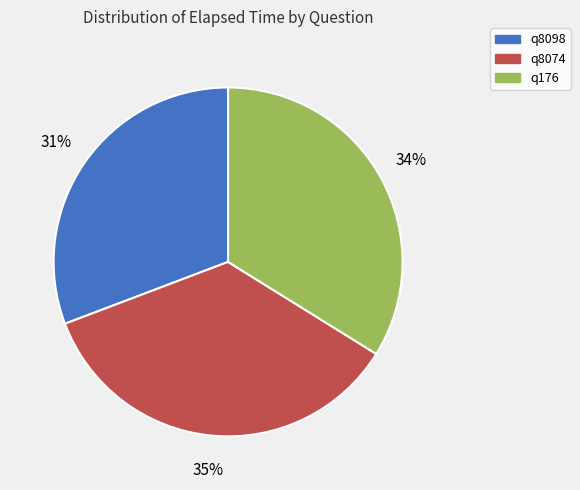

To the nearest percent, what is the combined percentage of q8098 and q176?

65%